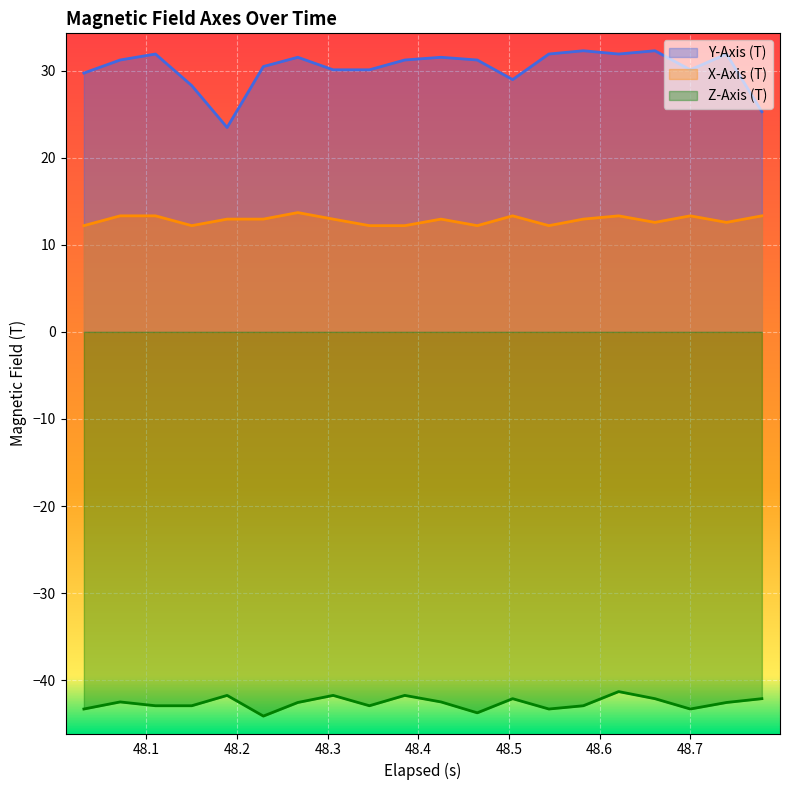

True or false: X-Axis (T) and Y-Axis (T) intersect in this chart.

False